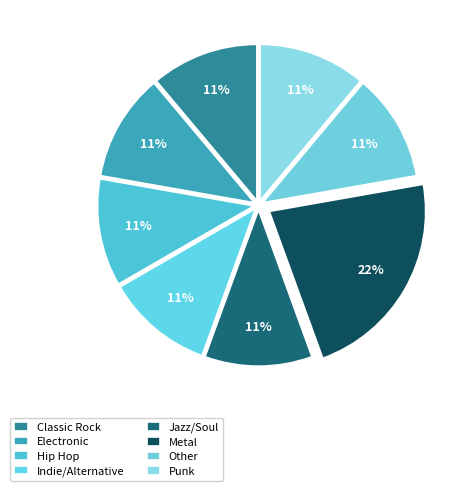

Between Electronic and Jazz/Soul, which is larger?

Electronic